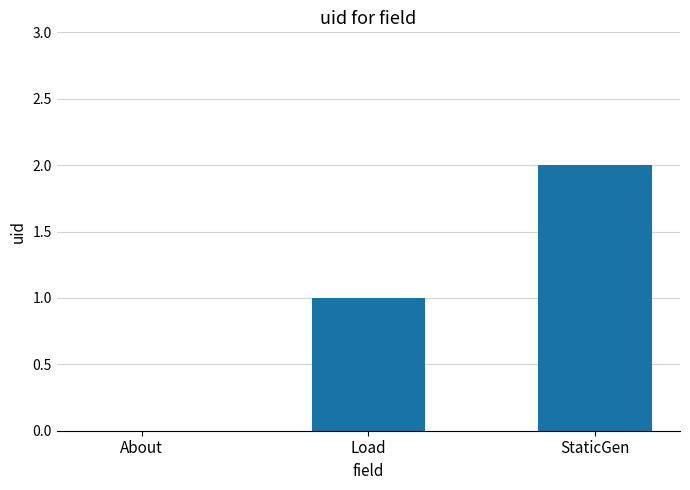

What is the sum of all values?

3